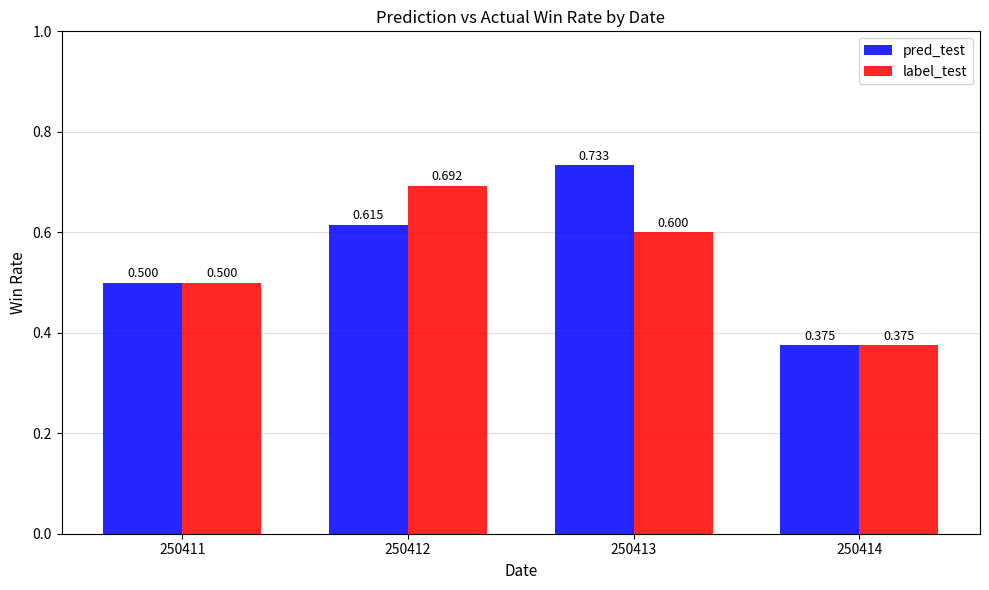

List the series in order of their overall mean, lowest first.

label_test, pred_test